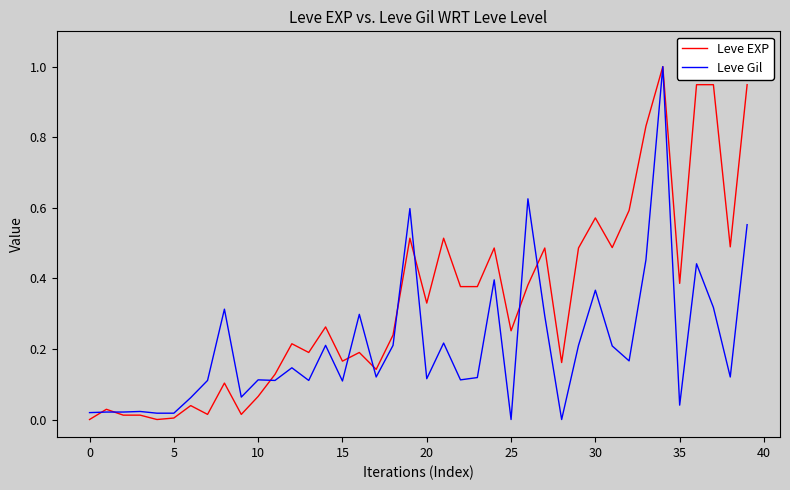

What is the highest value of the Leve EXP series?

1.0